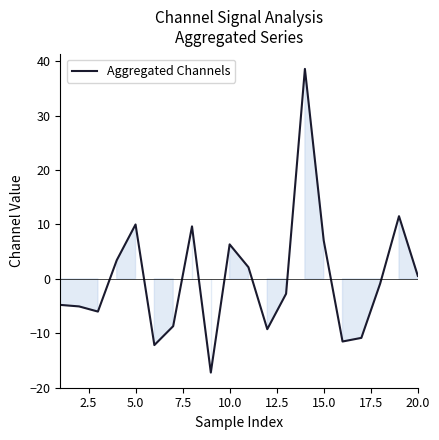

What is the difference between the maximum and minimum values?

55.8